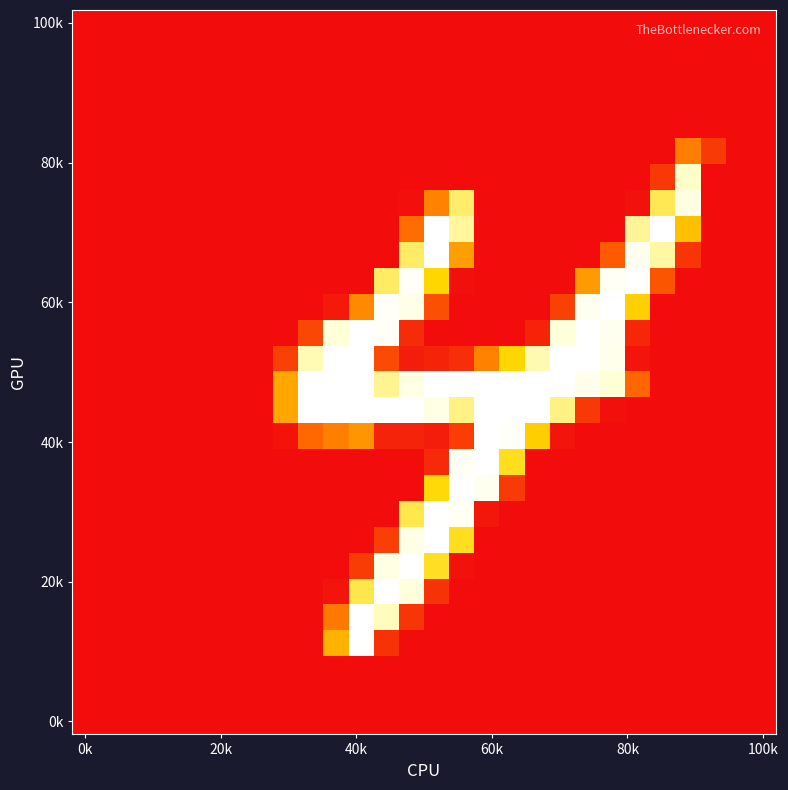

At how many categories does at least one series exceed 163?

16